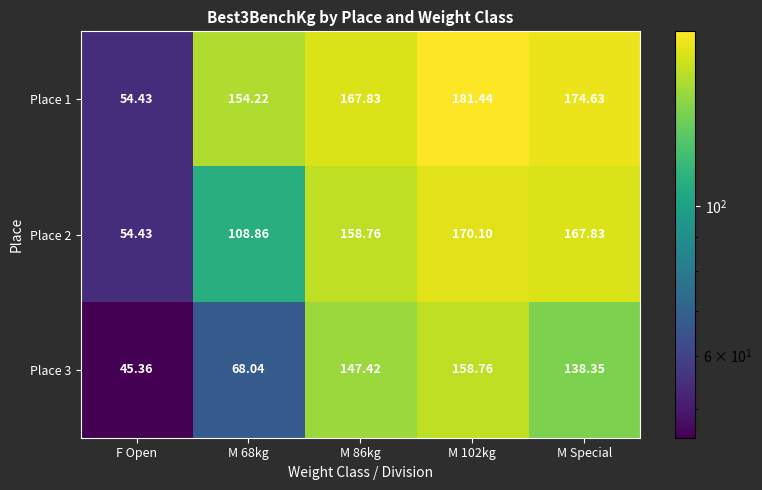

Is the value of Place 3 at M 86kg greater than the value of Place 1 at M 86kg?

No